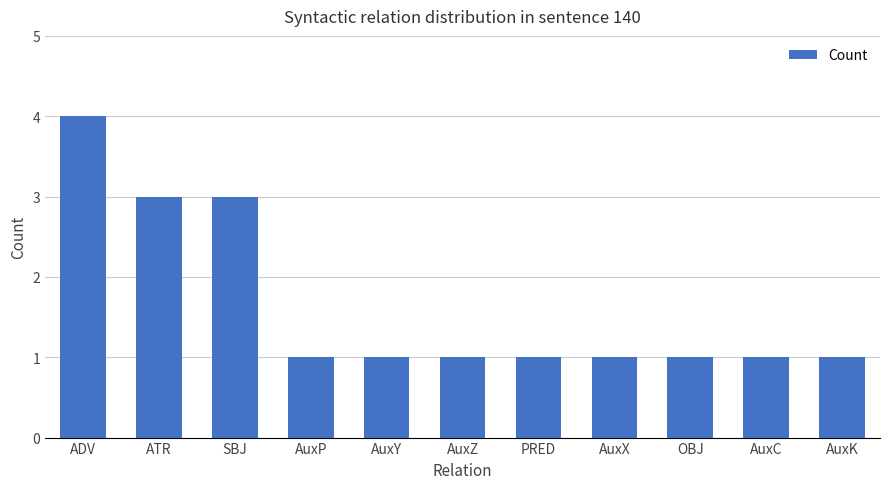

Reading right to left, what are all the values shown in this chart?

1	1	1	1	1	1	1	1	3	3	4